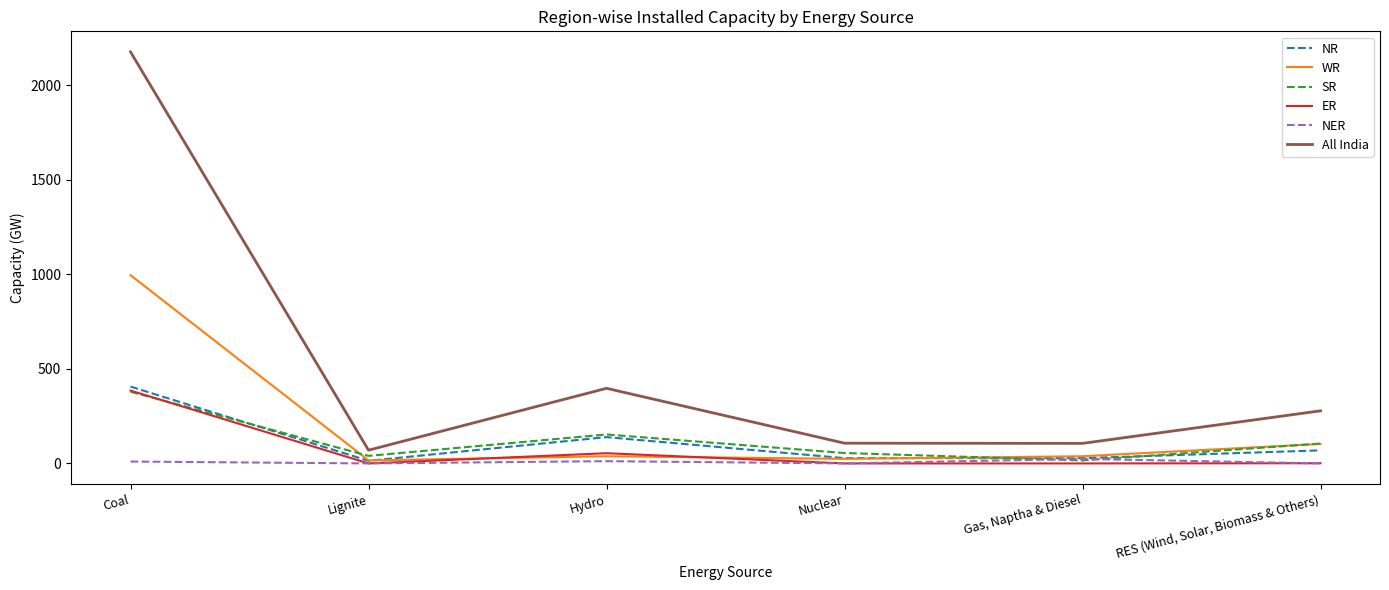

How many interior local valleys does the WR series have?

2